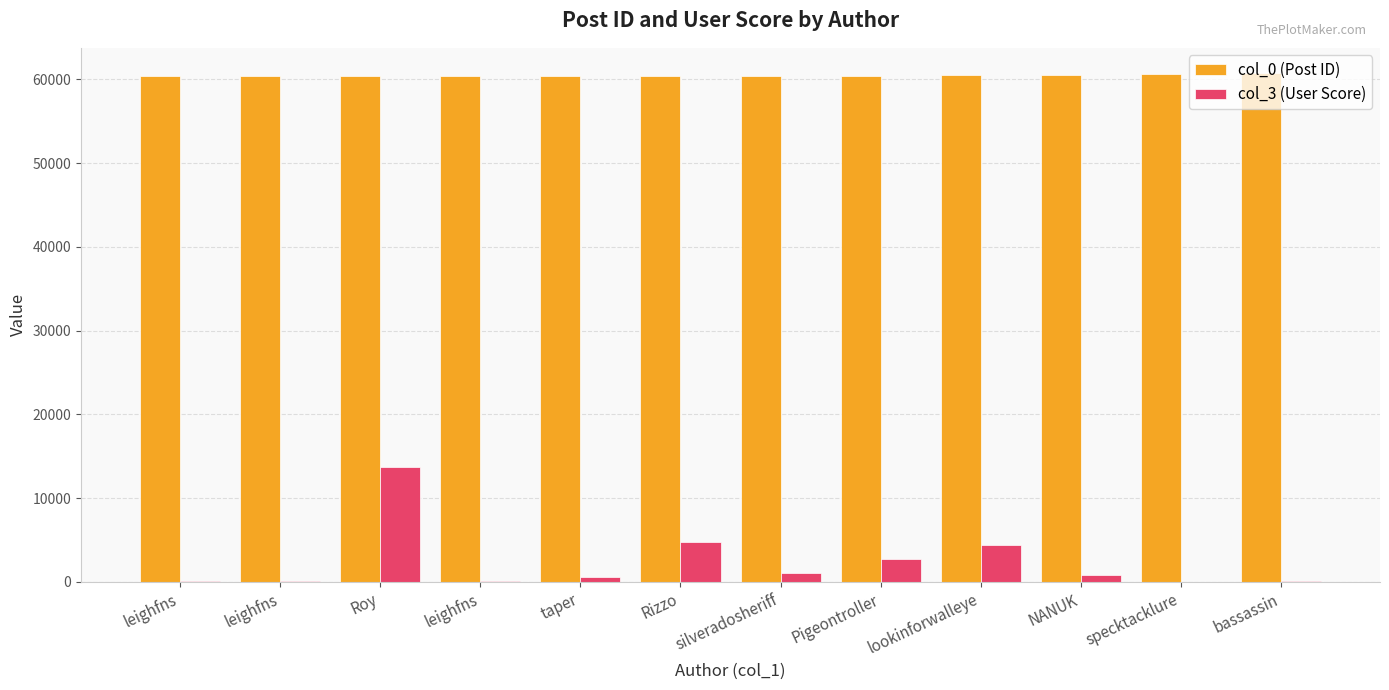

Is it true that col_3 (User Score) equals 167 at leighfns?

False